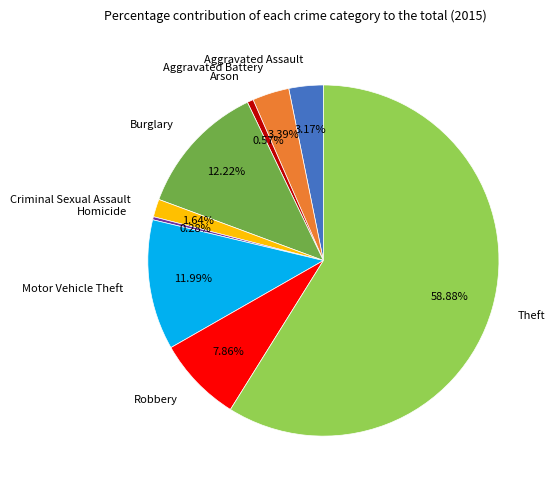

Count the number of slices in the pie.

9